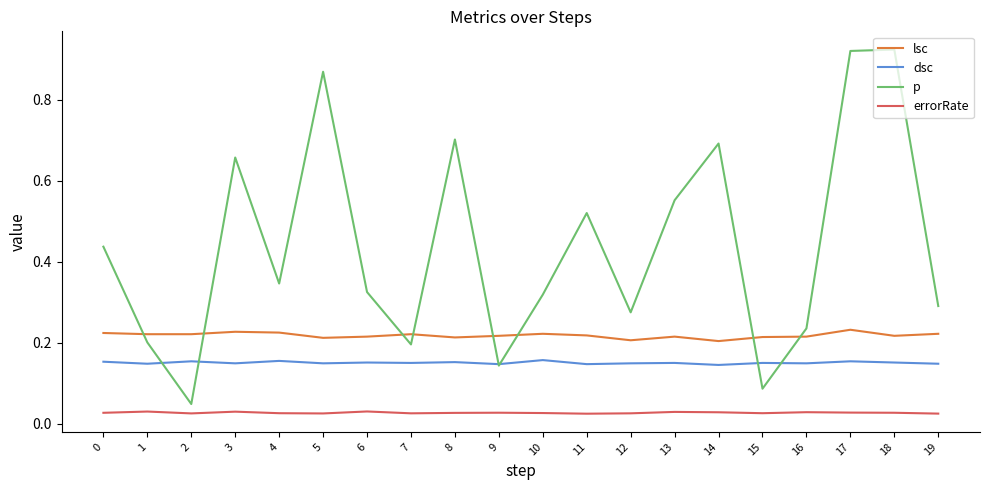

Which series has the widest spread of values?

p